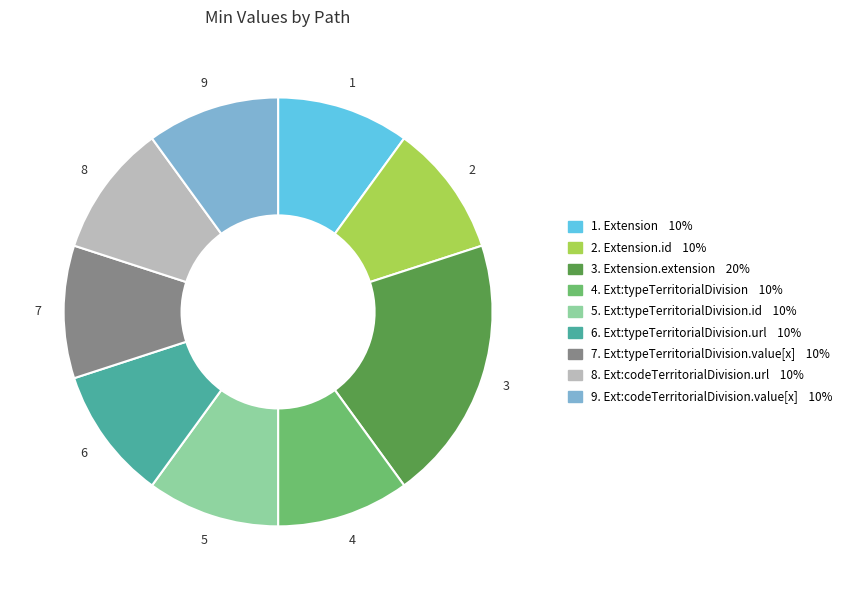

What is the largest slice in the pie chart?

3. Extension.extension 20%